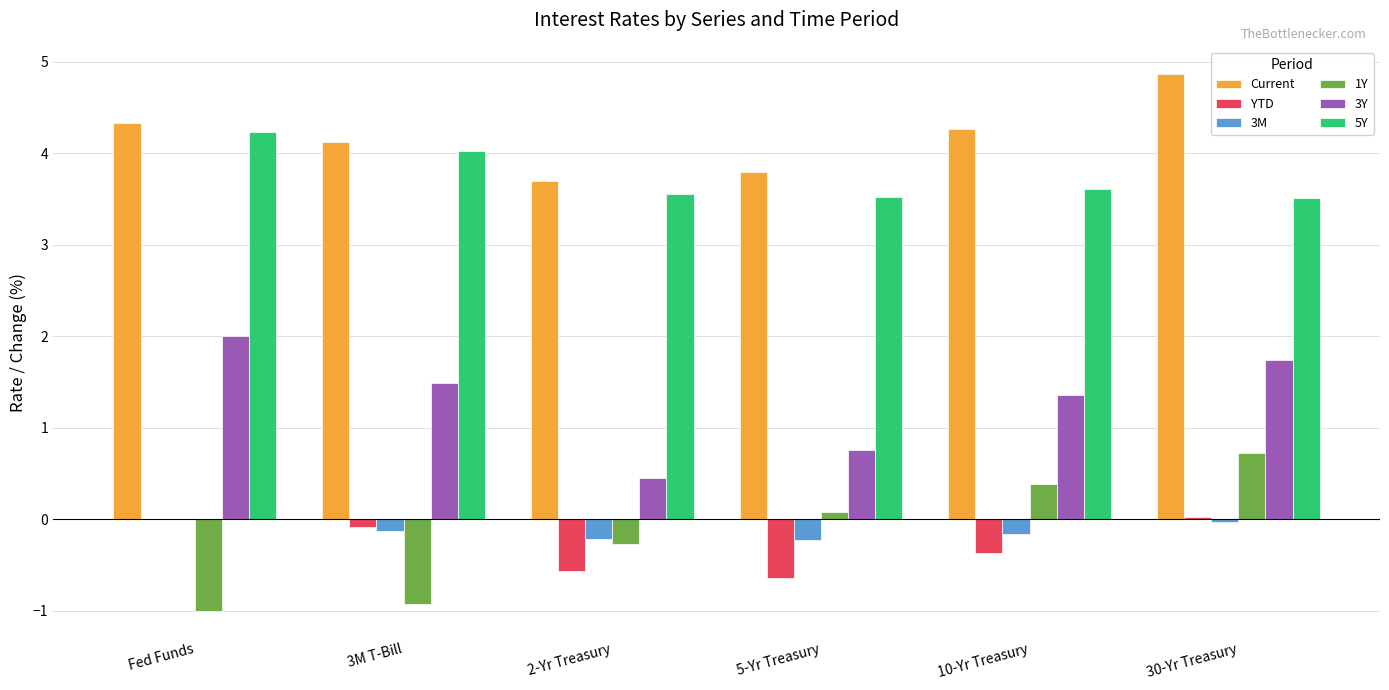

What is the spread (max minus min) of values at Fed Funds?

5.3